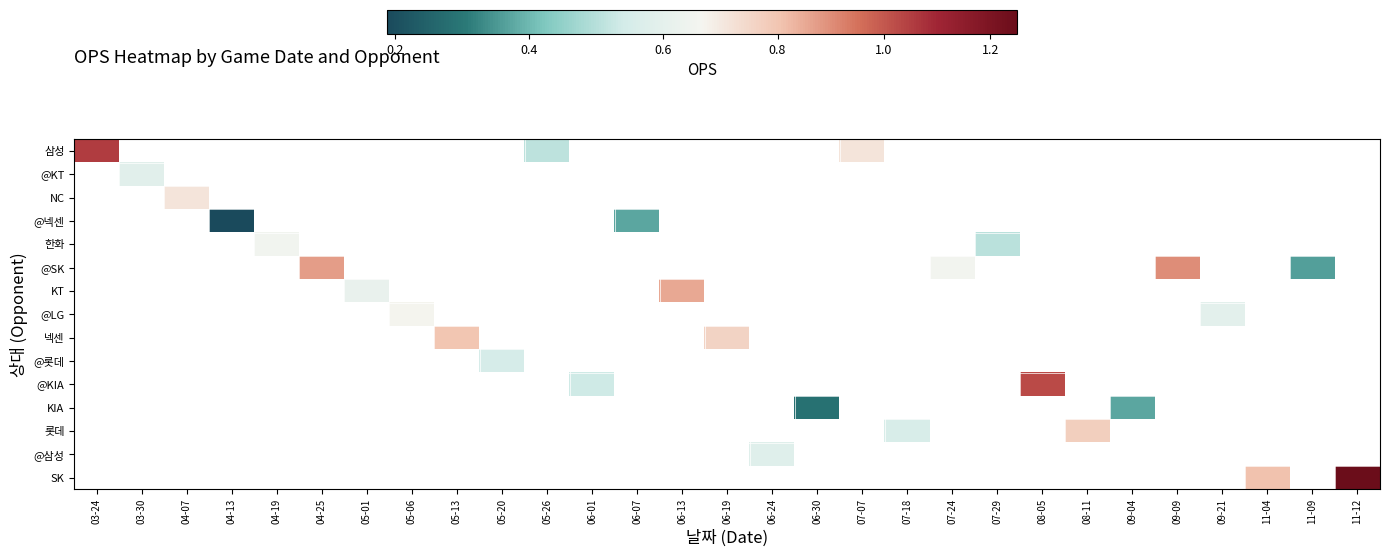

At how many categories does at least one series exceed 0?

29